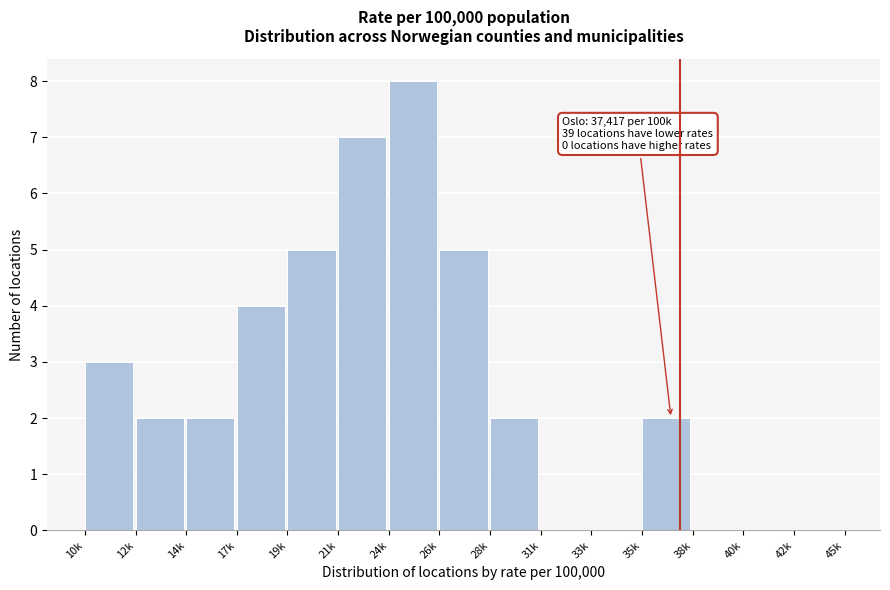

Reading right to left, transcribe all the data shown in this chart.

42k=0	40k=0	38k=0	35k=2	33k=0	31k=0	28k=2	26k=5	24k=8	21k=7	19k=5	17k=4	14k=2	12k=2	10k=3